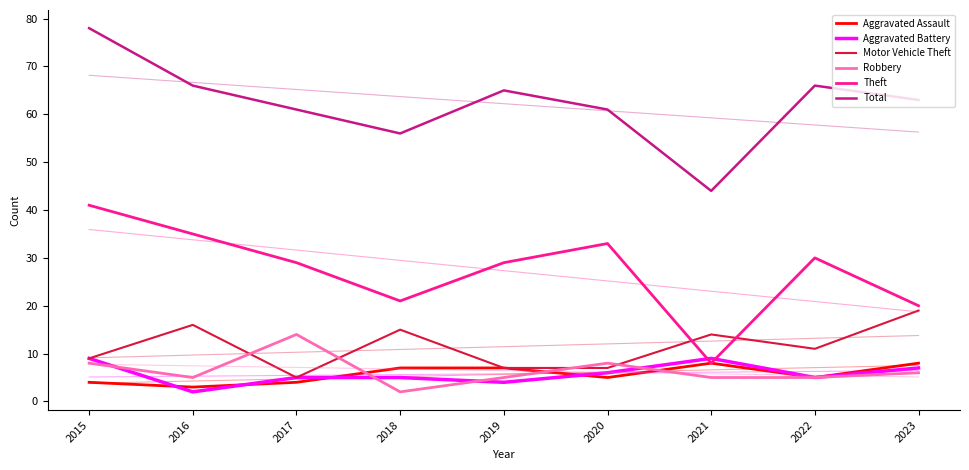

At which label does Aggravated Assault reach its peak?

2021